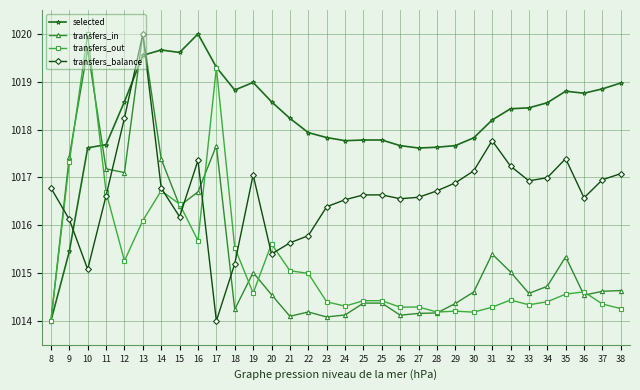

How many interior local peaks does the transfers_out series have?

8